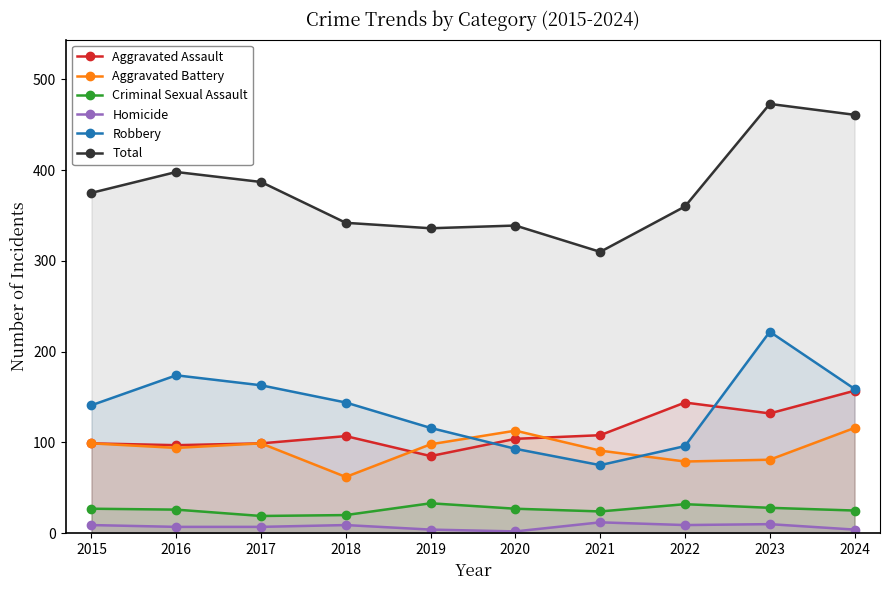

True or false: Aggravated Assault and Homicide cross at least once.

False